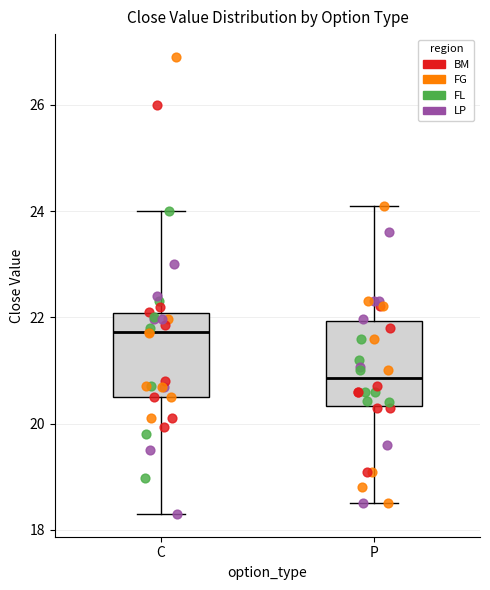

Which box's median line is the highest?

C